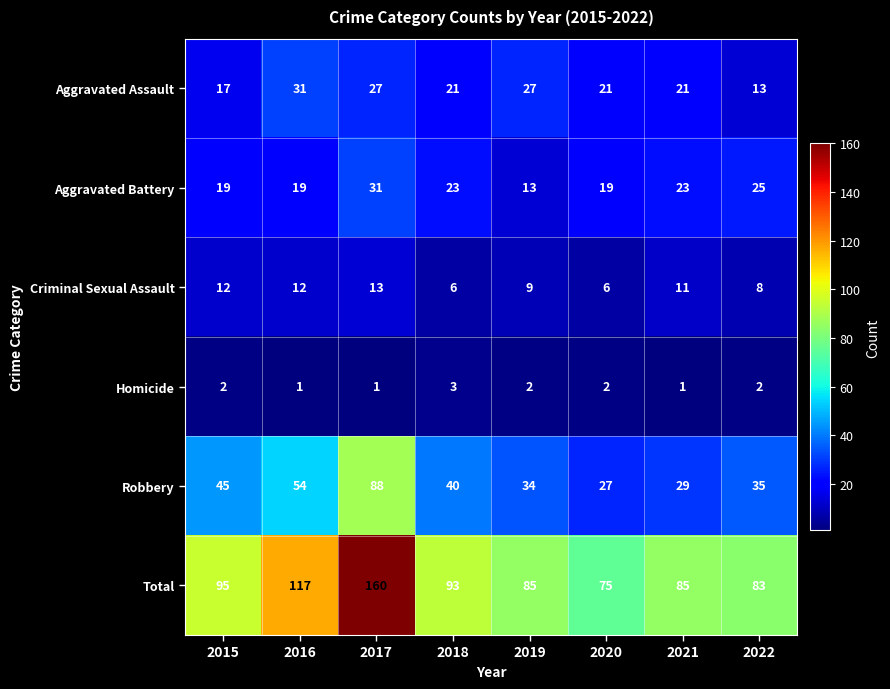

Which series has the largest total across all categories?

Total